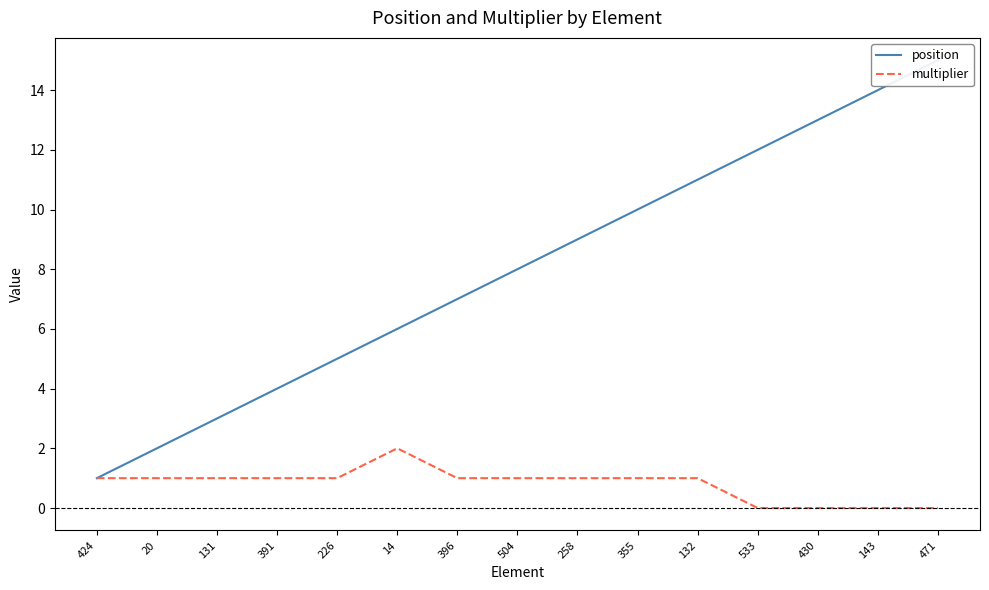

Which series changed the most between 396 and 504?

position